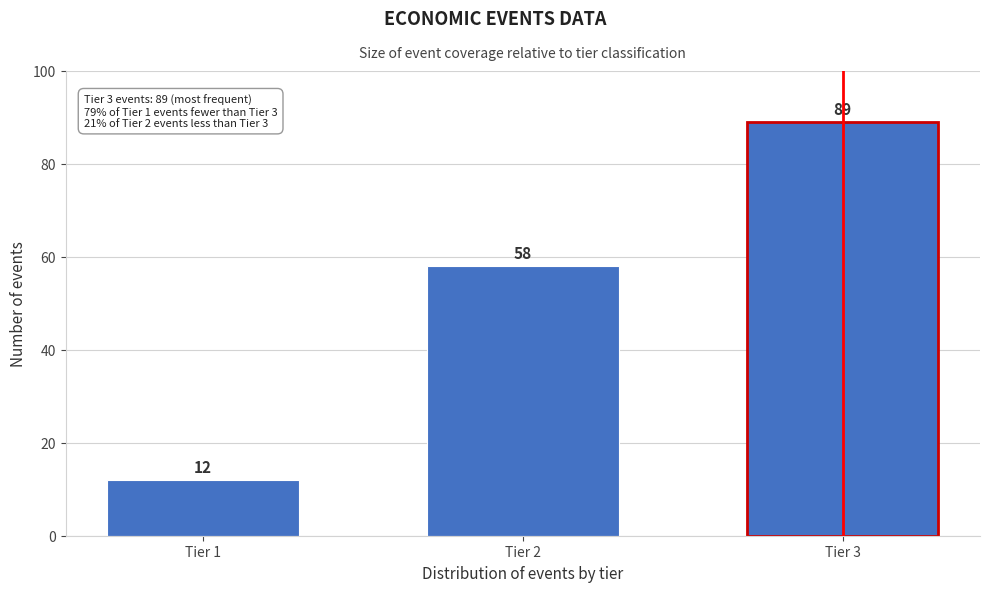

Reading right to left, what are all the values shown in this chart?

89	58	12